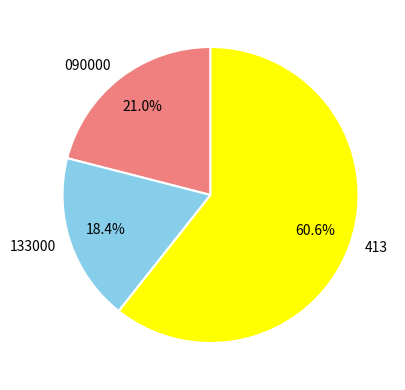

Does 413 represent more than half of the total?

Yes